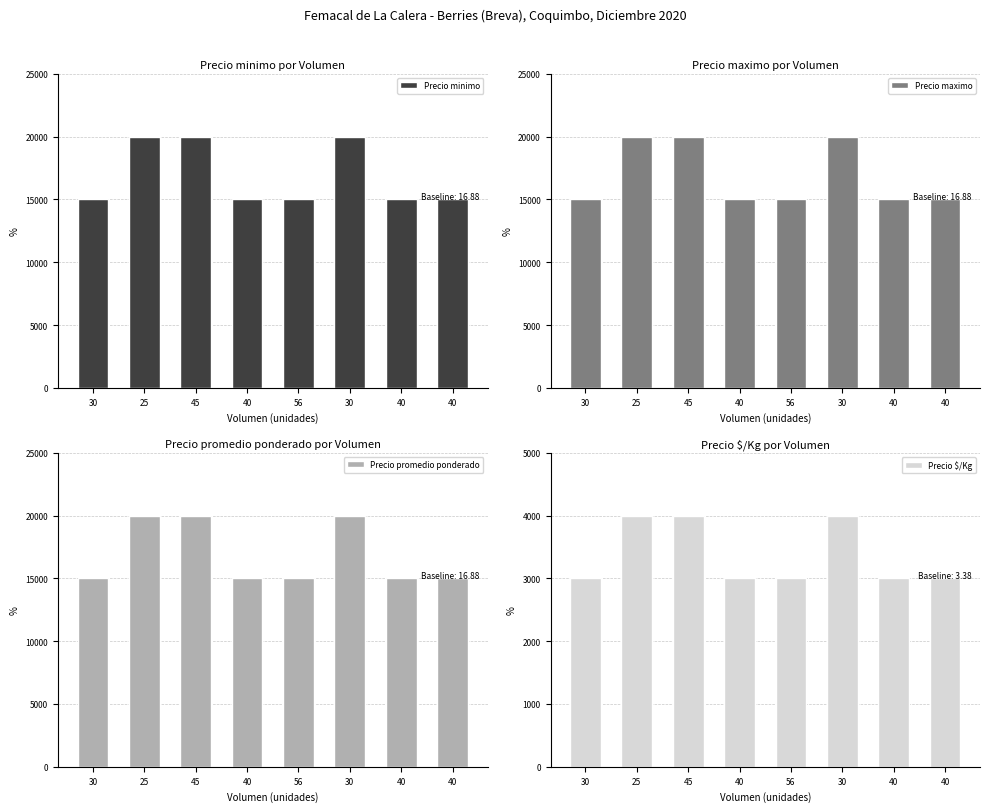

Reading left to right, list all the values displayed in this chart.

Precio minimo: 15000	20000	20000	15000	15000	20000	15000	15000
Precio maximo: 15000	20000	20000	15000	15000	20000	15000	15000
Precio promedio ponderado: 15000	20000	20000	15000	15000	20000	15000	15000
Precio $/Kg: 3000	4000	4000	3000	3000	4000	3000	3000